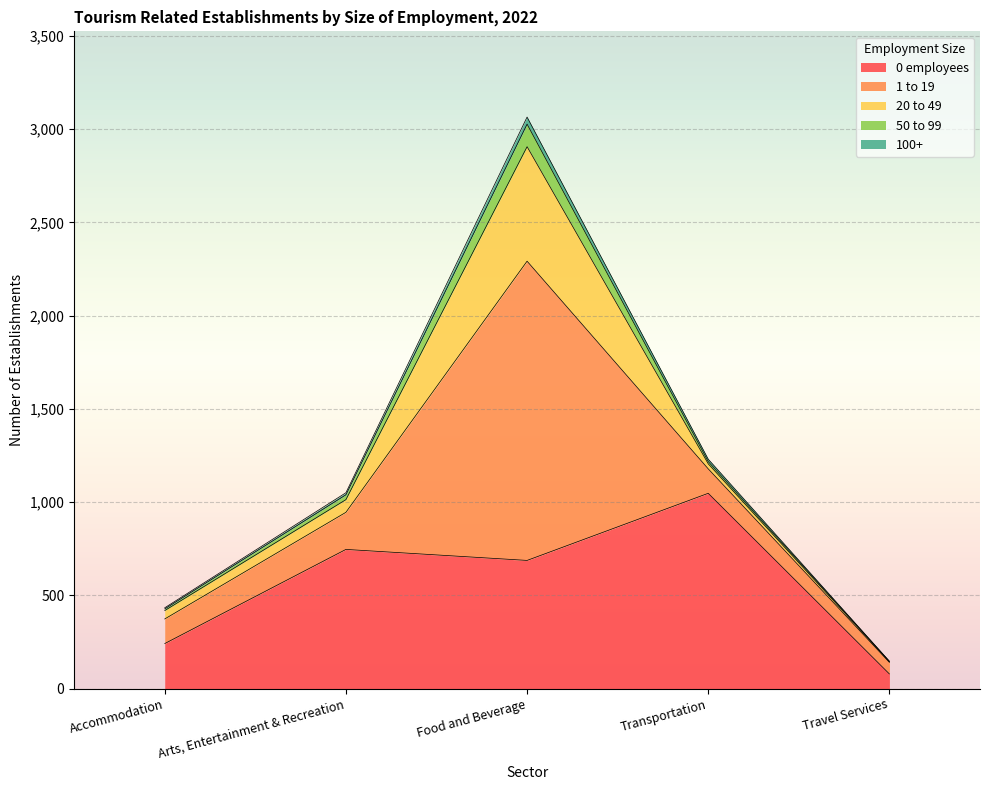

True or false: 0 employees and 20 to 49 intersect in this chart.

False